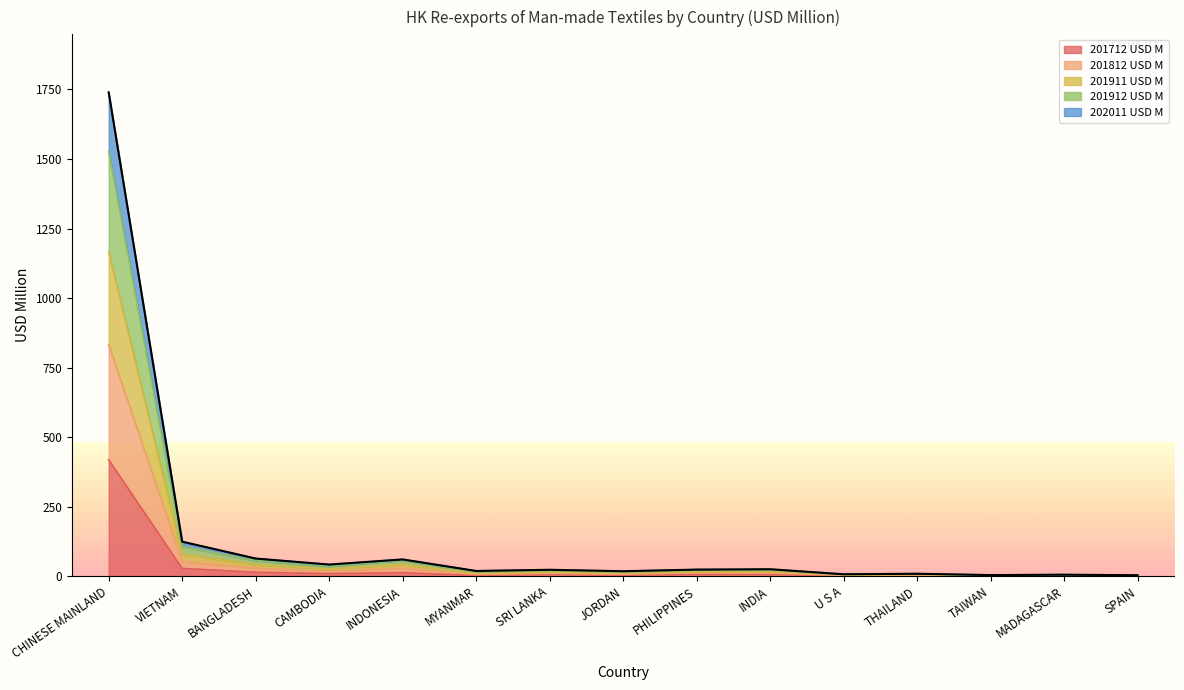

What is the total value across all series at PHILIPPINES?

23.7